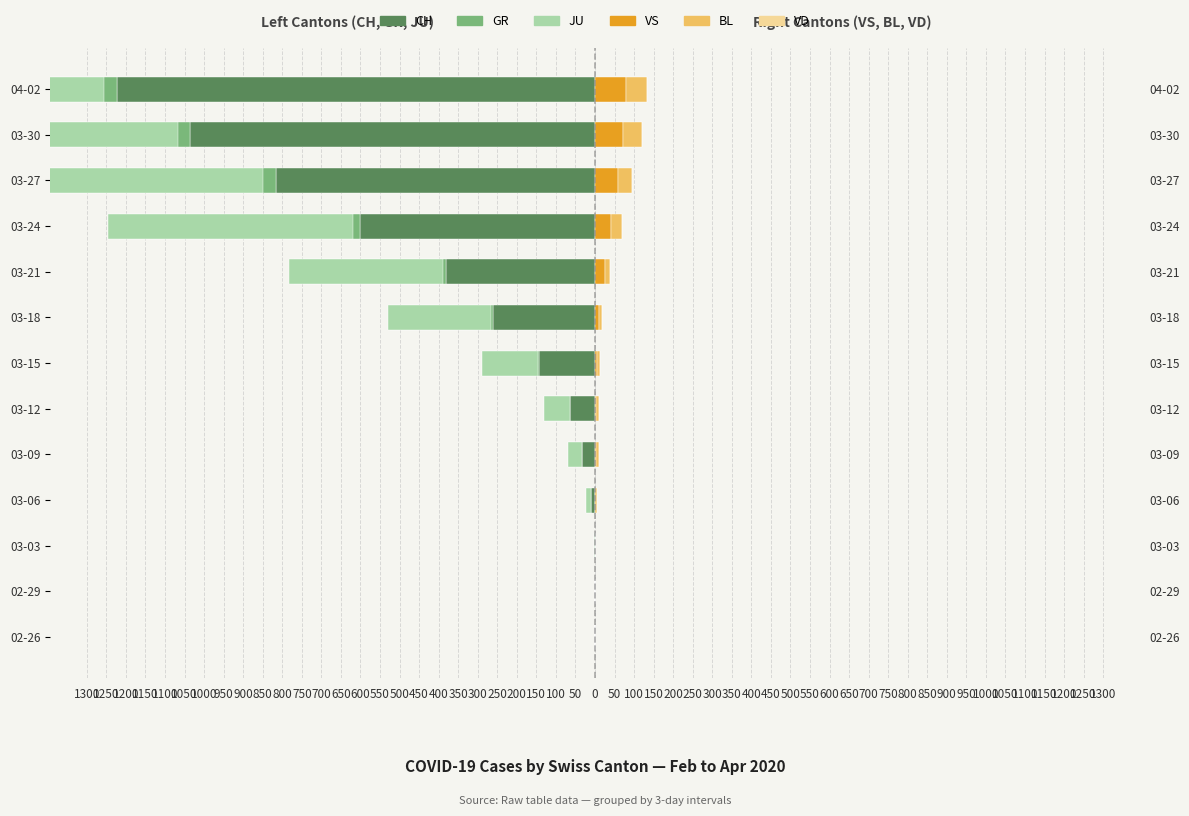

Count the number of data series in this chart.

6